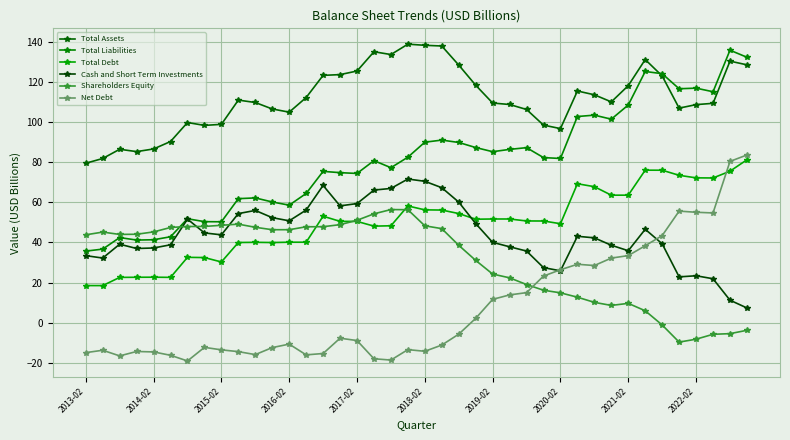

Where is Total Debt nearest to the value 49?

2020-02